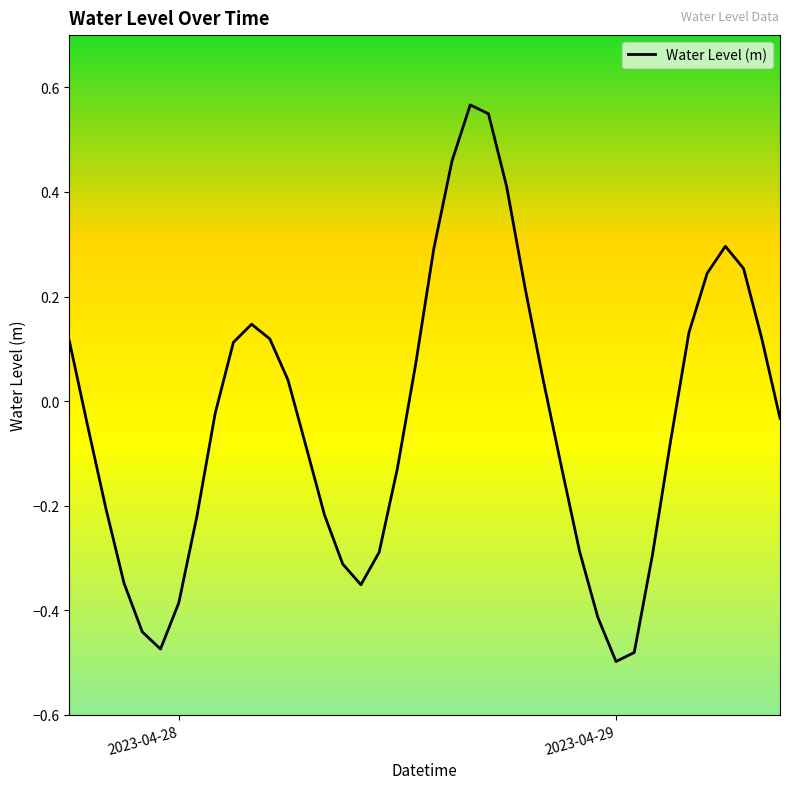

What is the difference between the maximum and minimum values?

1.1